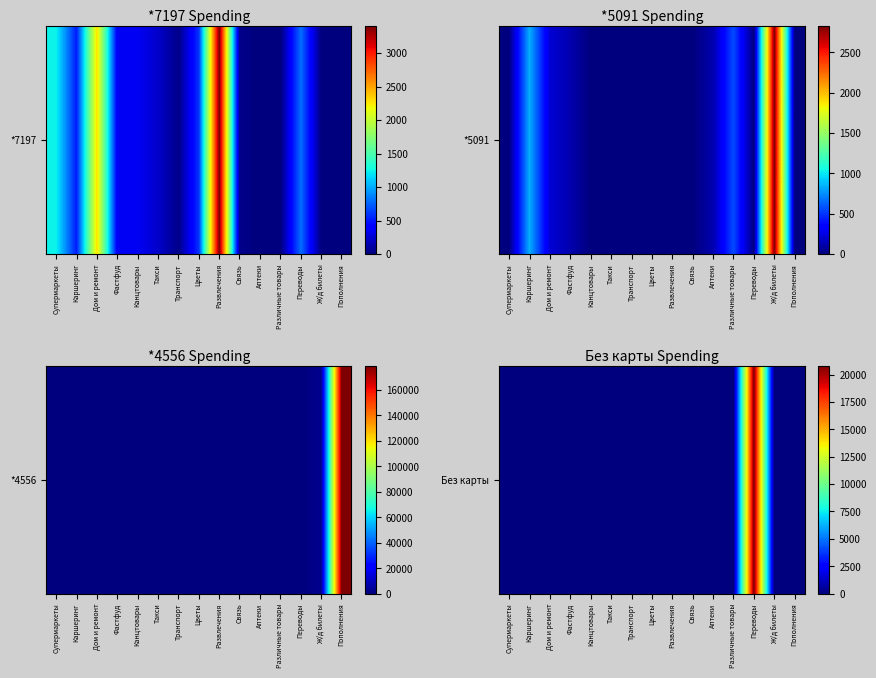

What is the maximum value shown in the chart?

20800